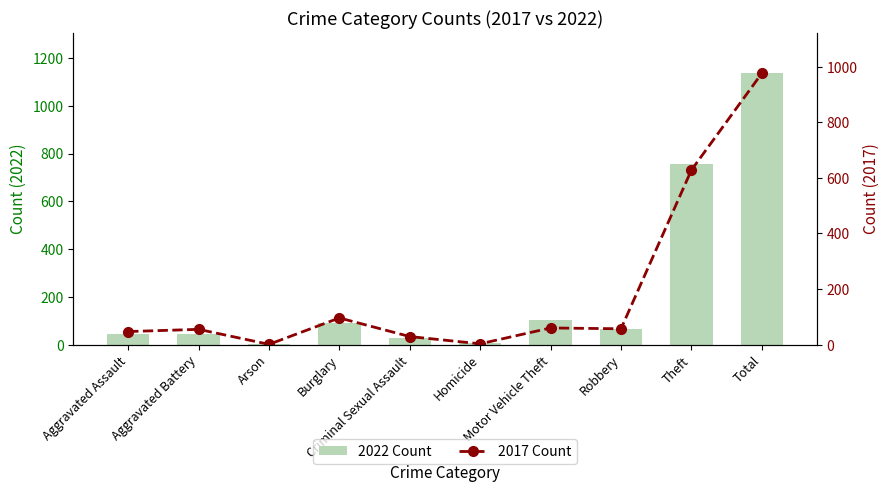

List the labels in order of 2022 Count value, smallest first.

Arson, Homicide, Criminal Sexual Assault, Aggravated Battery, Aggravated Assault, Robbery, Burglary, Motor Vehicle Theft, Theft, Total